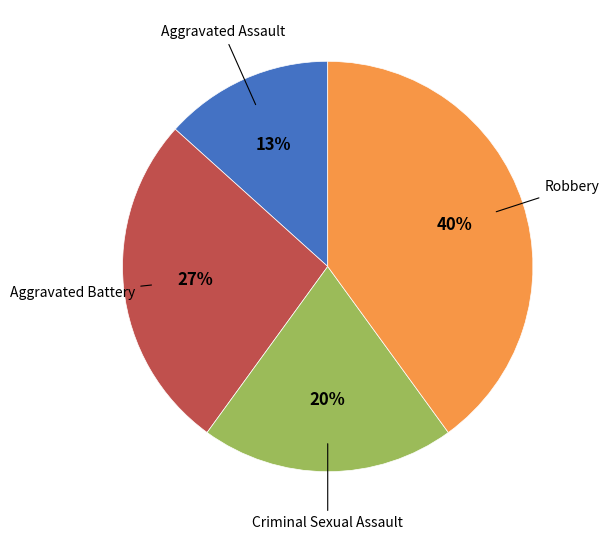

To the nearest percent, what is the difference between the largest and smallest slice percentages?

27%